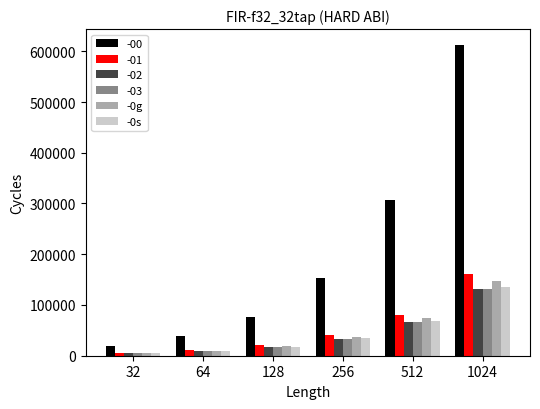

What is the value of the -0g bar at the 1st from the left?

4870